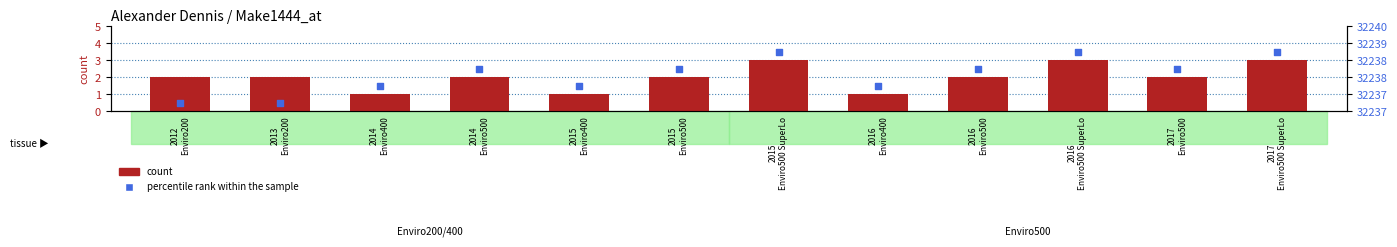

What is the total value across all series at 2017
Enviro500 SuperLo?

6.5